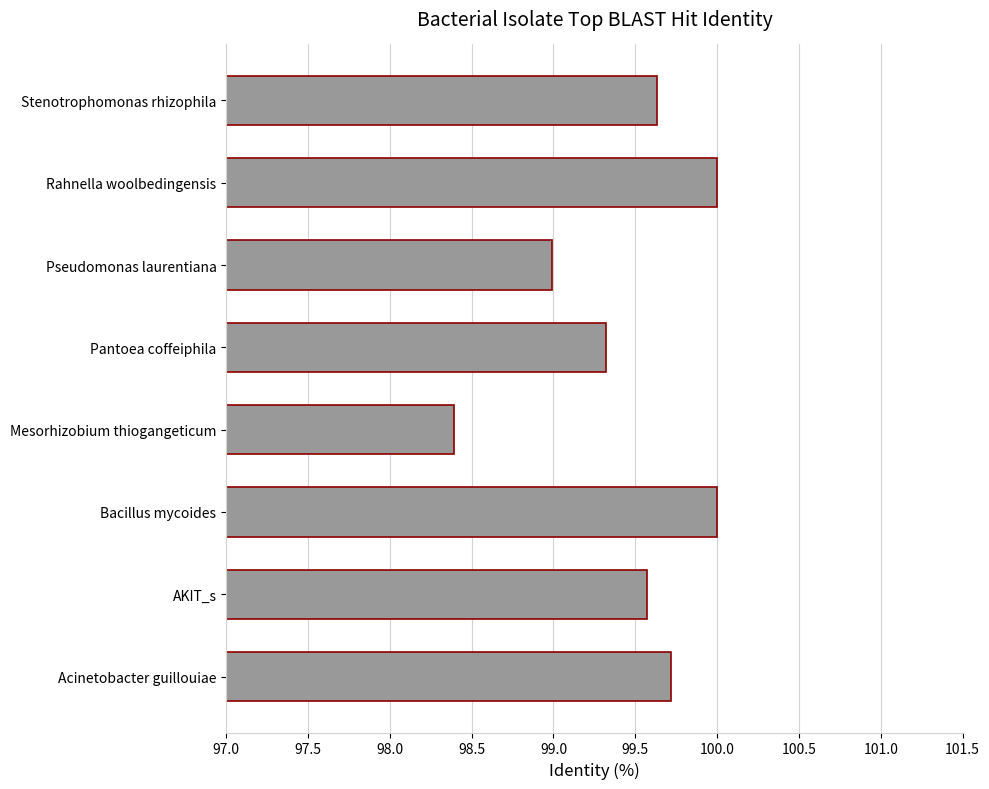

The value at Pseudomonas laurentiana is 99.0. True or false?

True